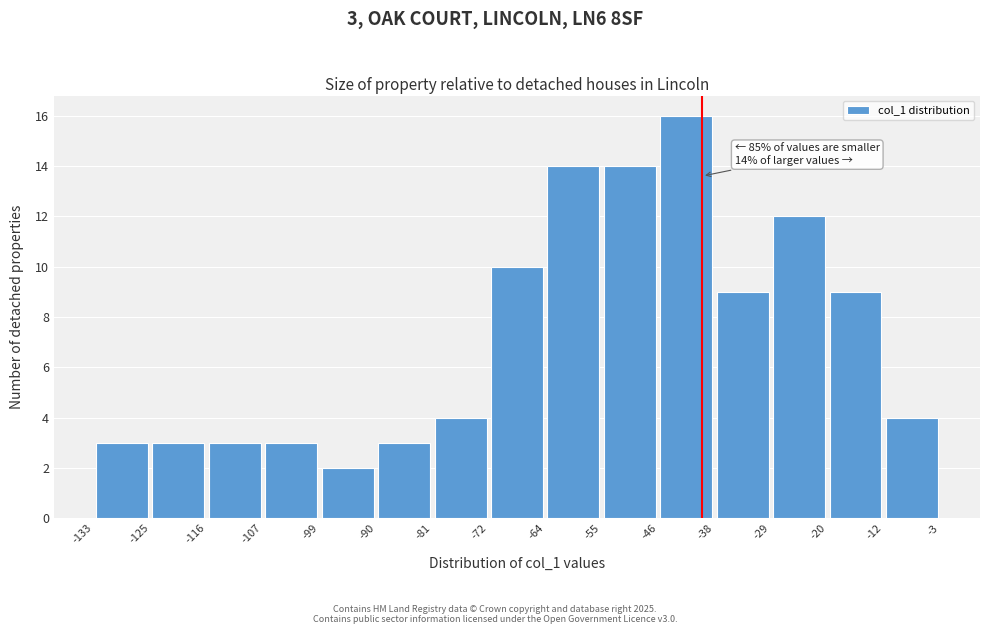

Which range on the x-axis has the tallest bar?

-46 to -38